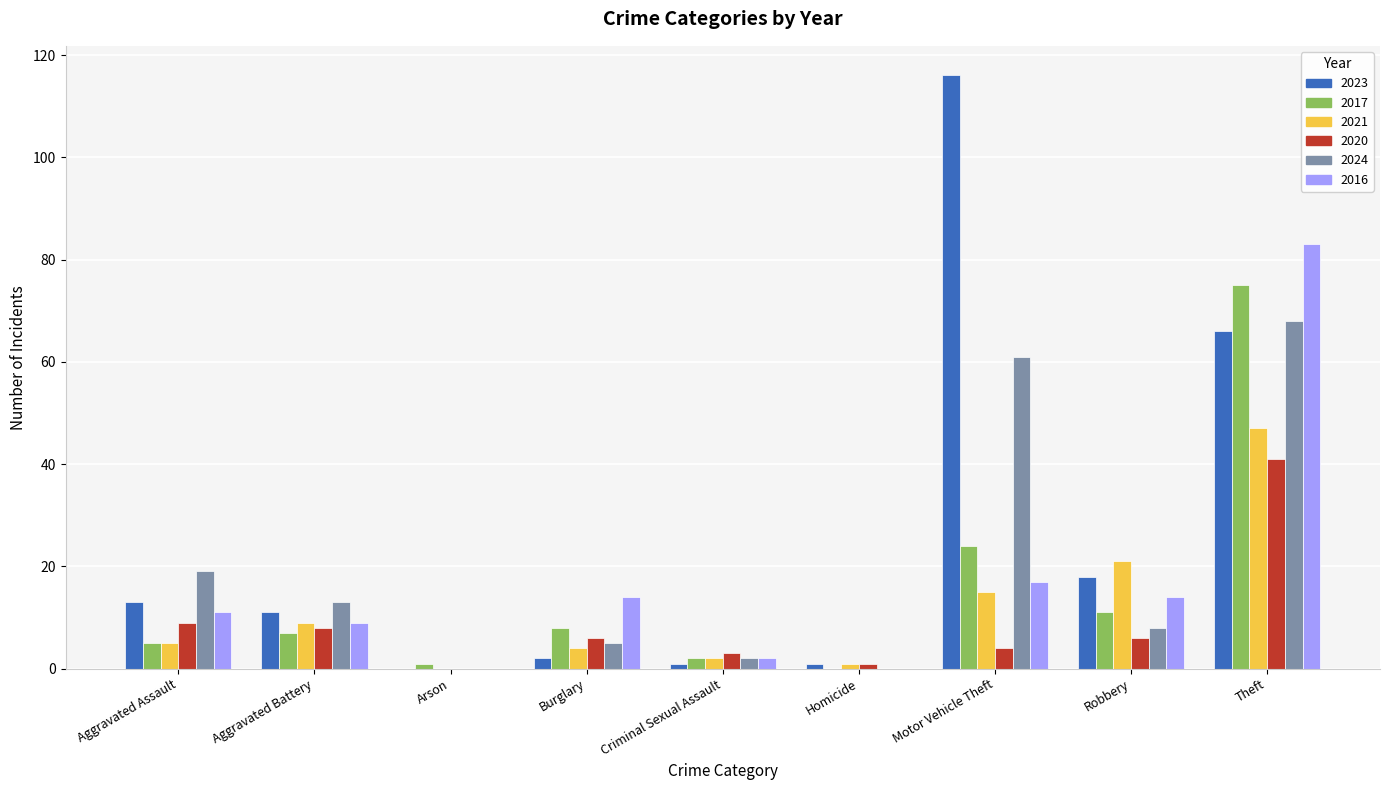

Which label corresponds to the largest value in the chart?

Motor Vehicle Theft